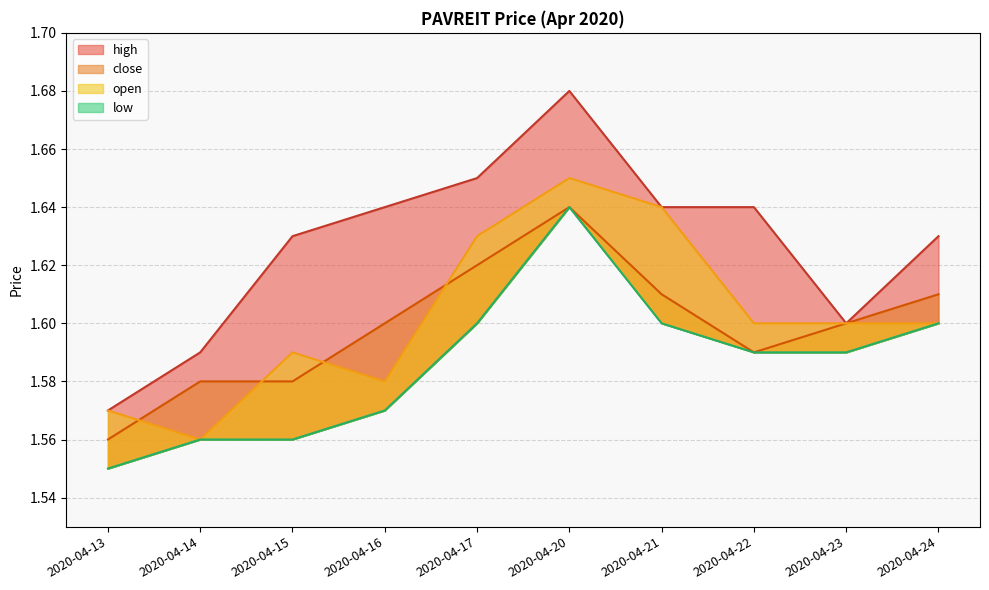

True or false: open has a value of 1.6 at 2020-04-23.

True